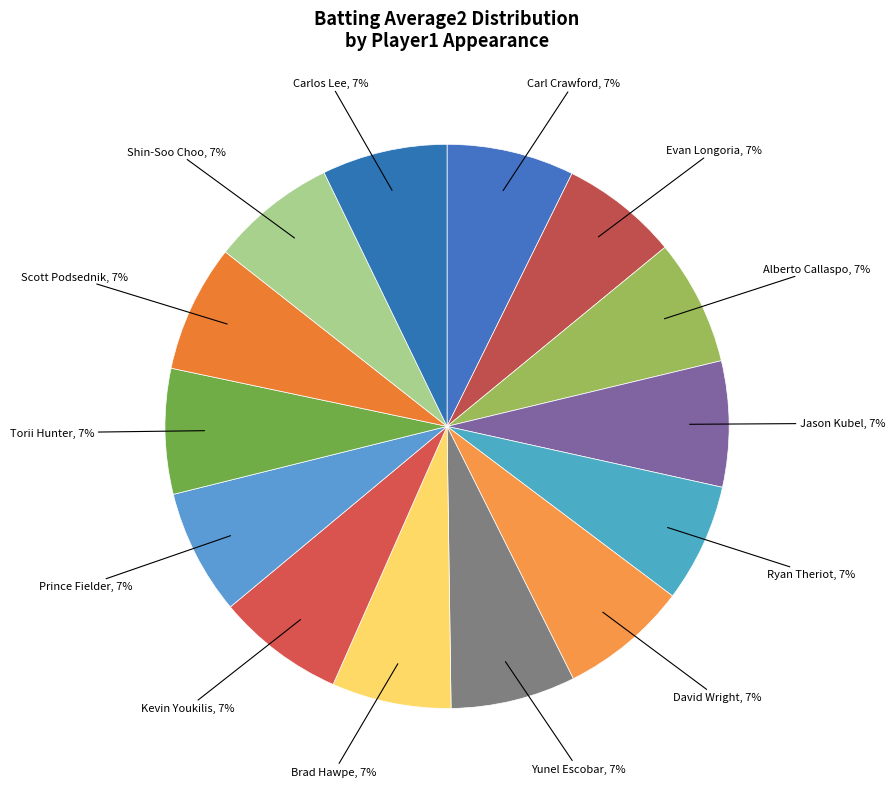

Do Prince Fielder, 7% and Torii Hunter, 7% together represent more than half of the pie?

No